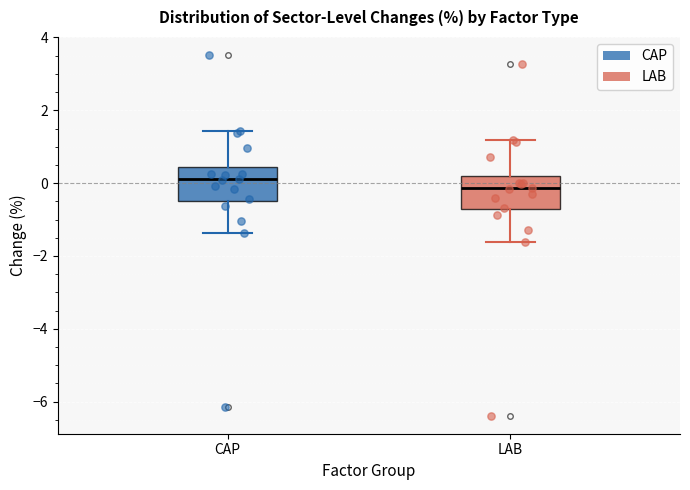

Reading left to right, transcribe this box plot: for each box, give where its median line is, the range the box spans, and where its two whiskers end, as read against the y-axis. The values are not printed on the chart, so give them approximately, as read against the axis.

CAP: median 0.0, box -0.4 to 0.4, whiskers -1.4 to 1.4
LAB: median -0.2, box -0.8 to 0.2, whiskers -1.6 to 1.2